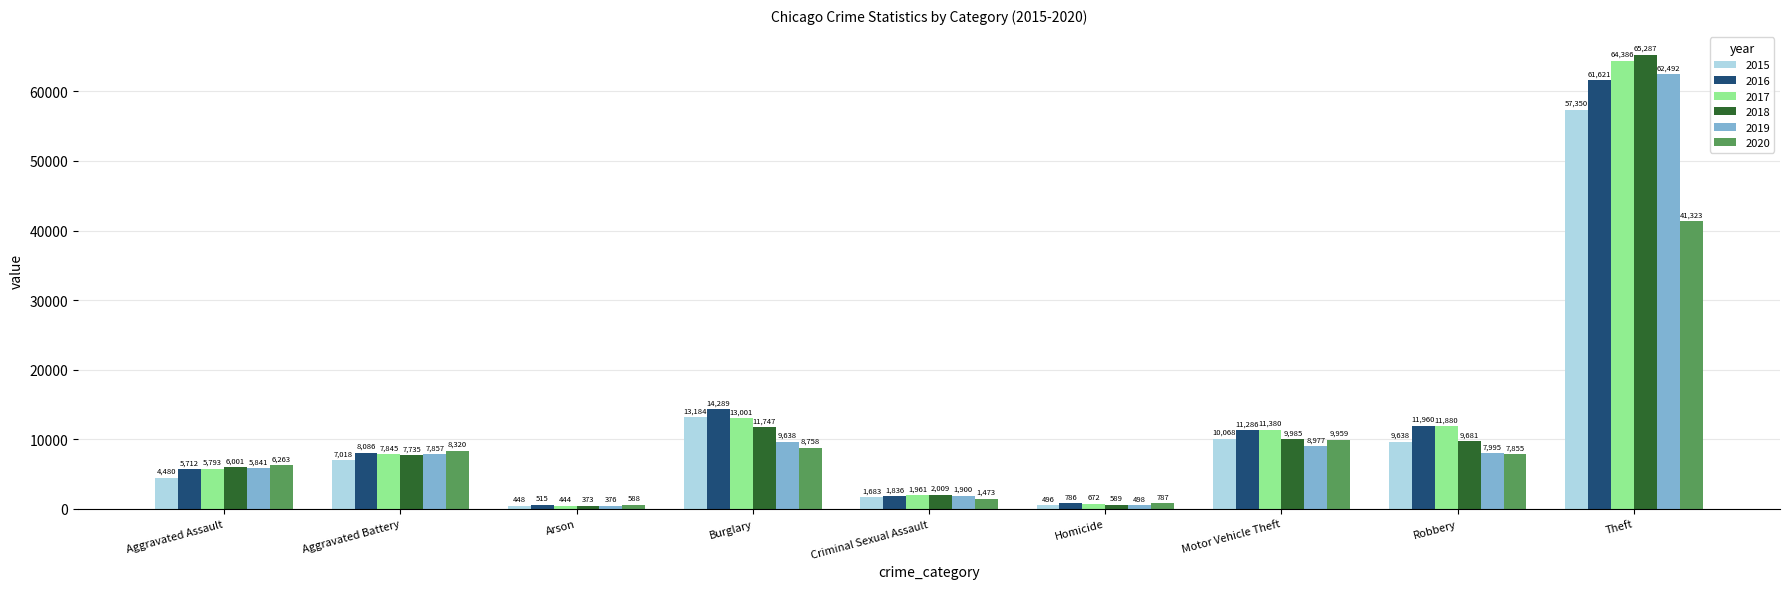

What is the spread (max minus min) of values at Aggravated Battery?

1302